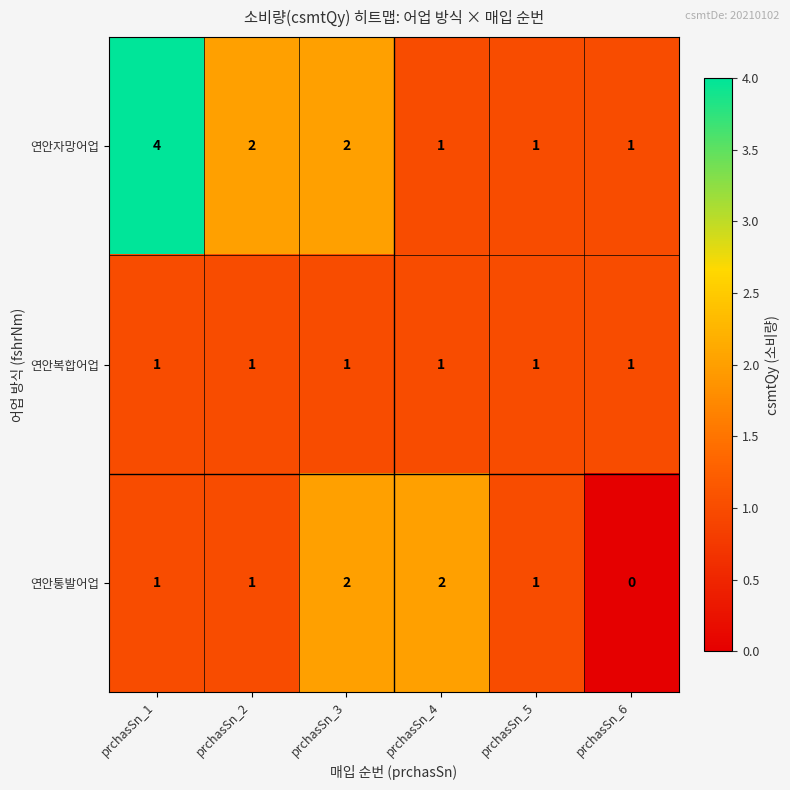

What is the maximum value shown in the chart?

4